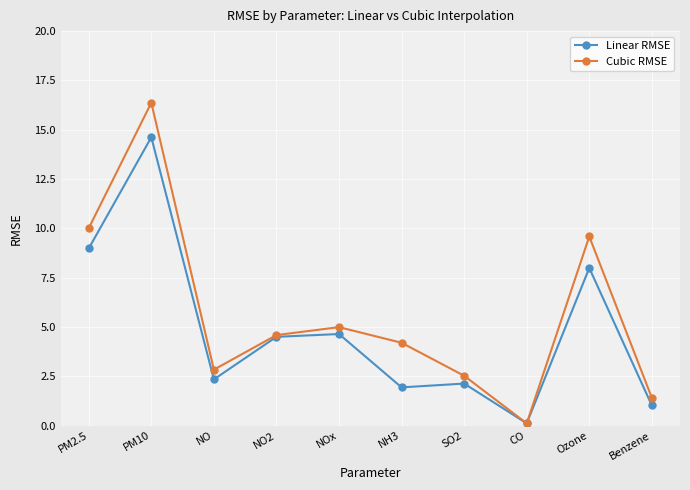

Does the chart have visible grid lines?

Yes